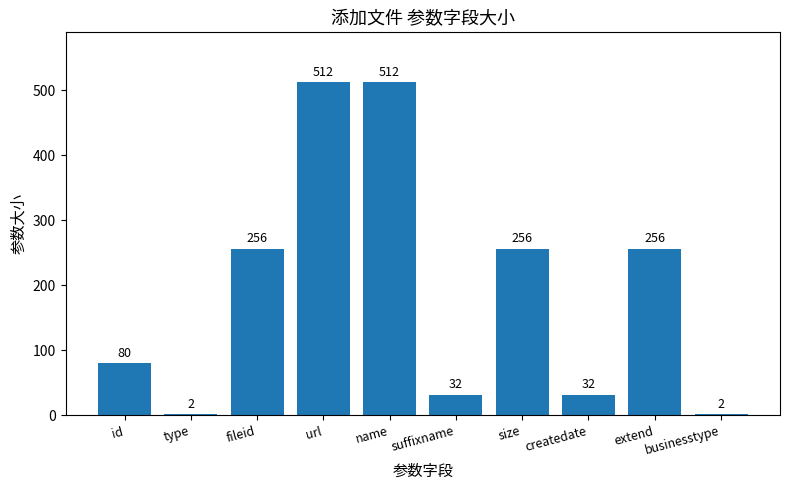

What is the difference between the values at type and size?

254